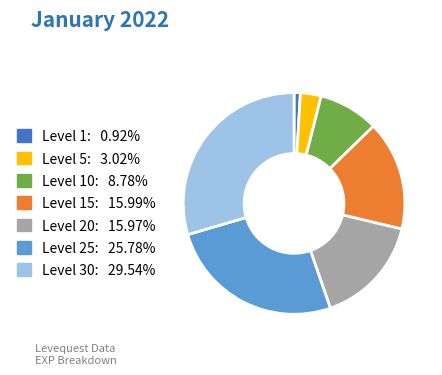

How many segments does this pie chart have?

7